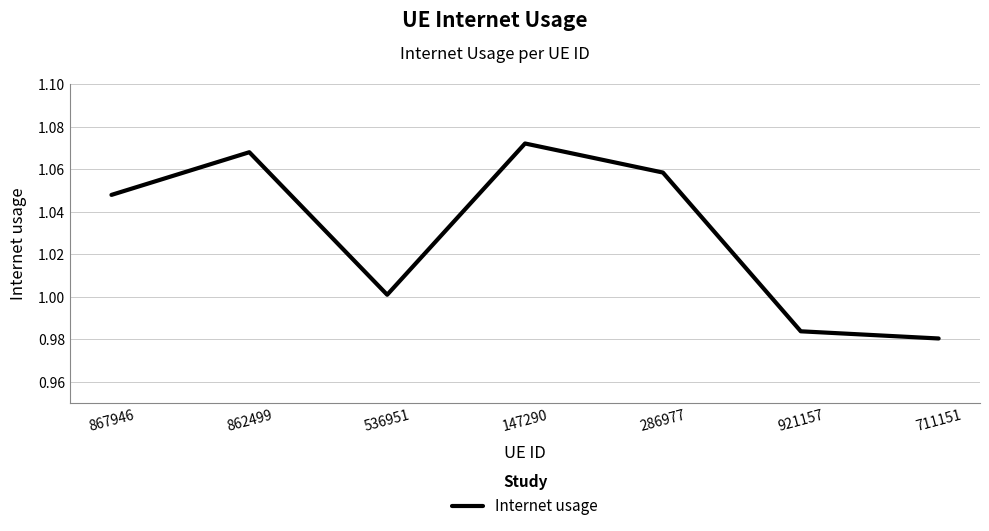

Which label corresponds to the largest value in the chart?

147290